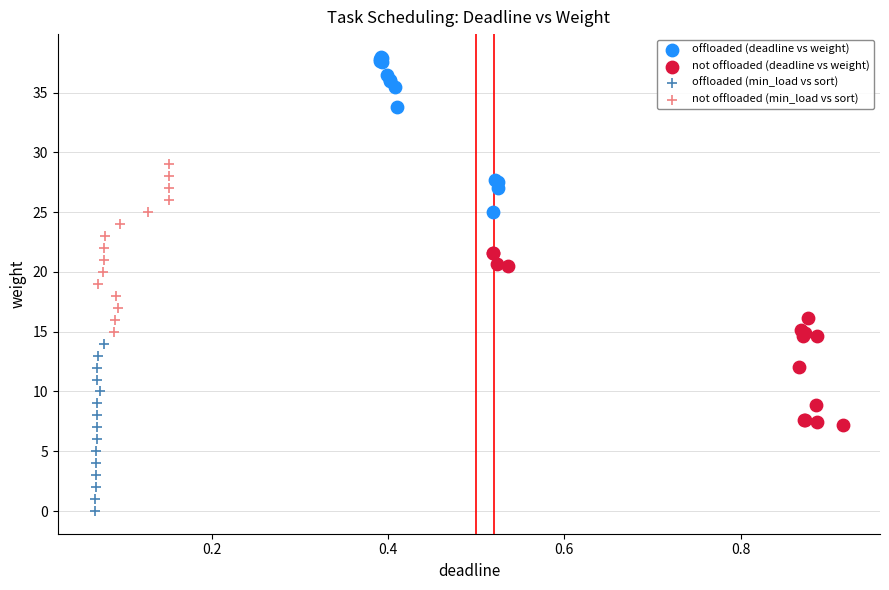

Which series reaches the maximum Y coordinate?

offloaded (deadline vs weight)